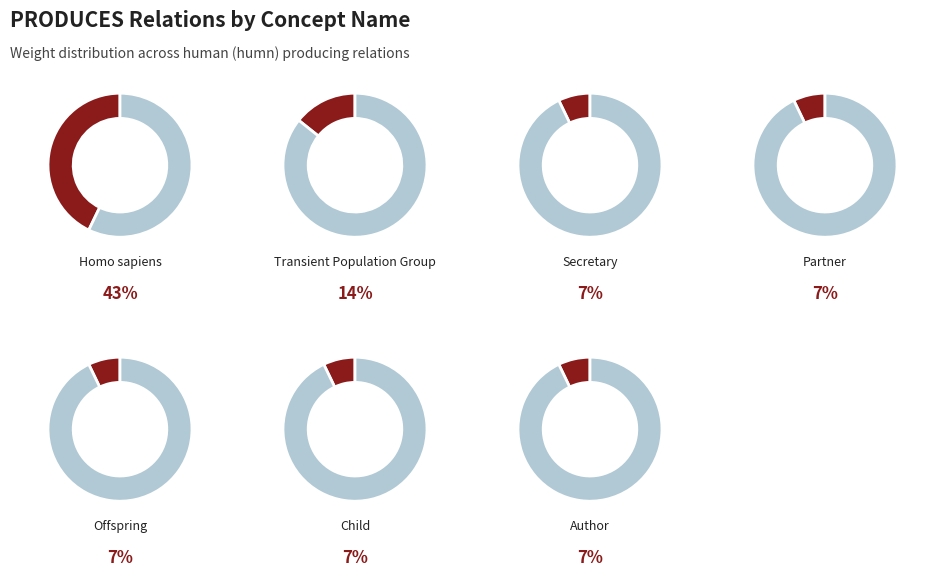

Between Partner and Child, which is larger?

Partner